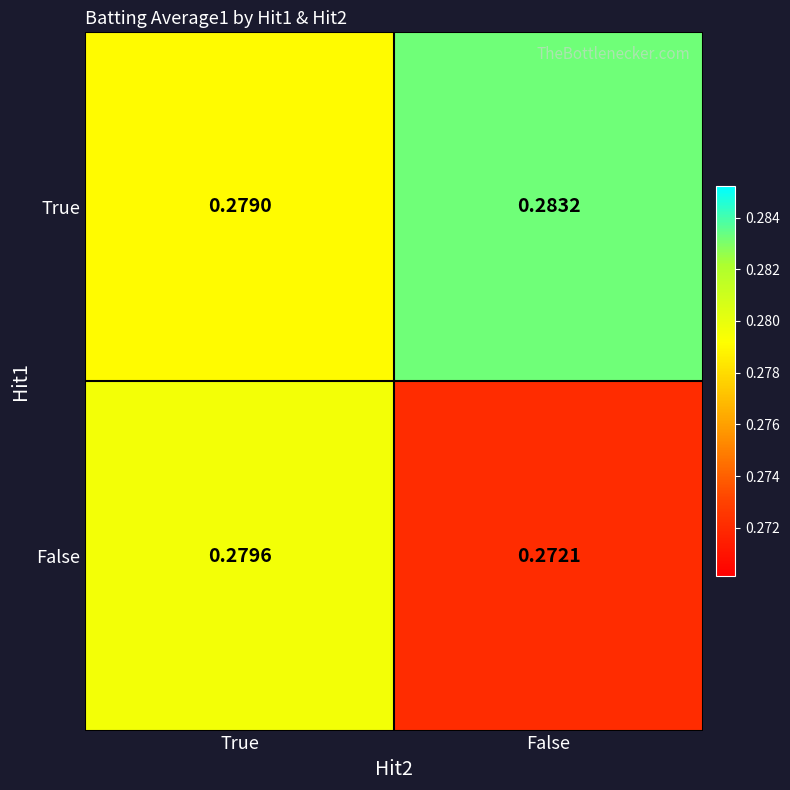

Is the value of False at True greater than the value of True at False?

No